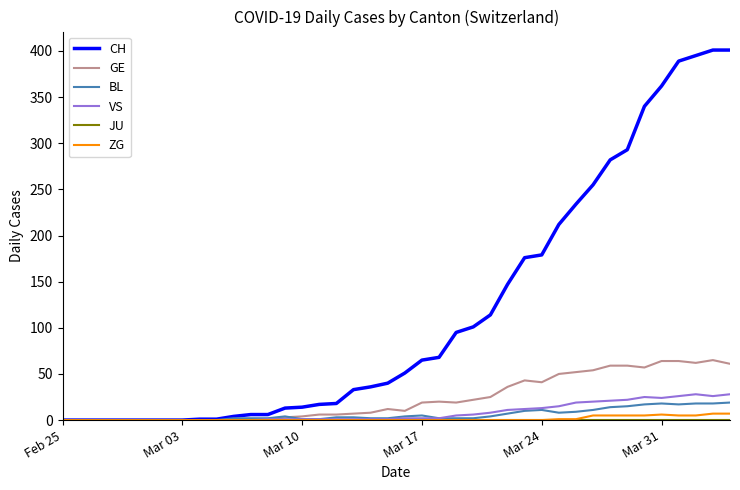

What is the difference between the maximum and minimum values in the BL series?

19